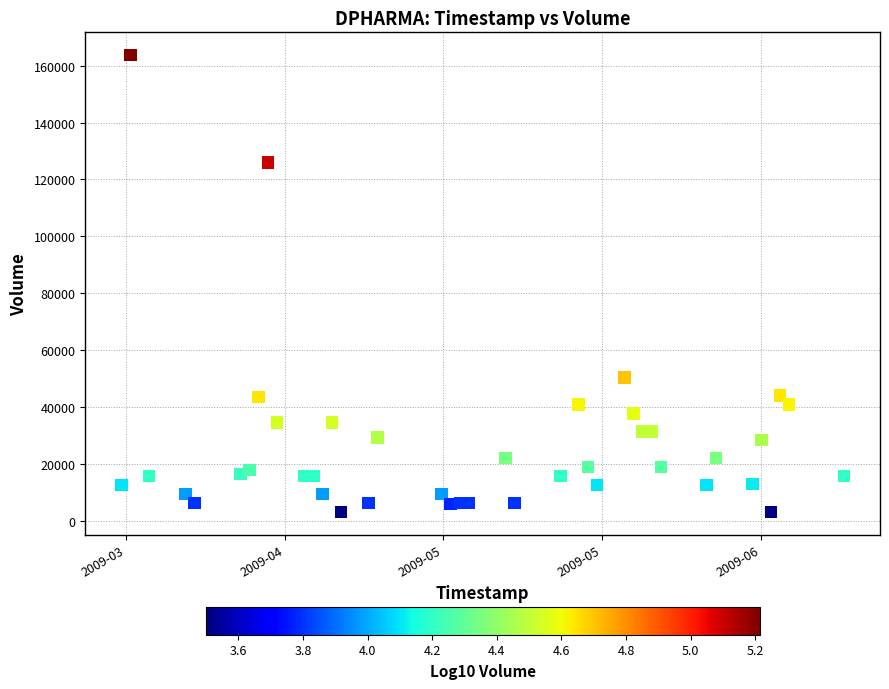

What Y value in the scatter plot is closest to 83413?

50363